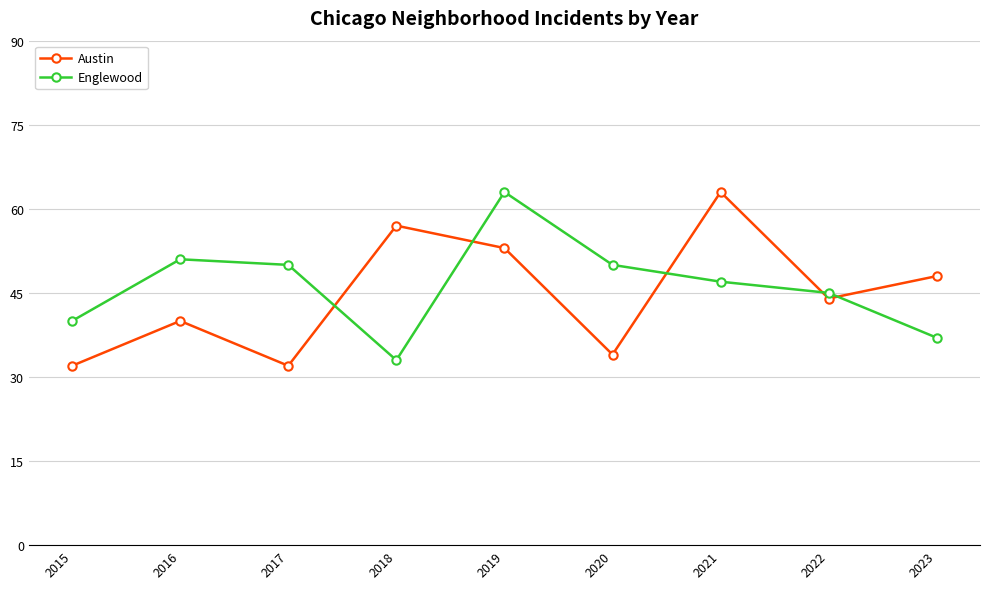

In Austin, how many points are higher than both neighbors (excluding endpoints)?

3